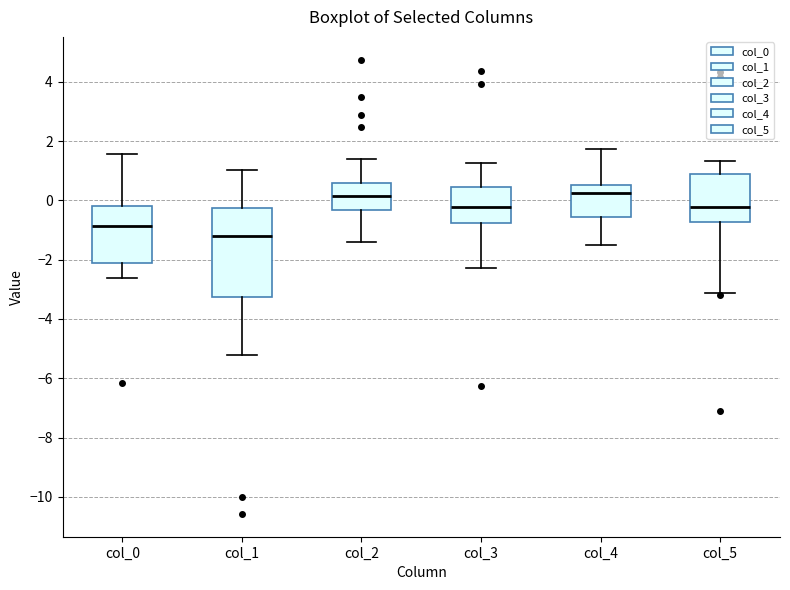

Which box is the tallest, from its lower edge to its upper edge?

col_1